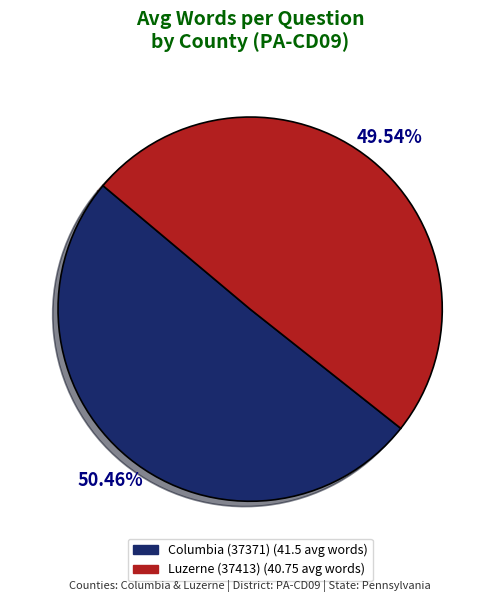

Between Luzerne (37413) and Columbia (37371), which is larger?

Columbia (37371)